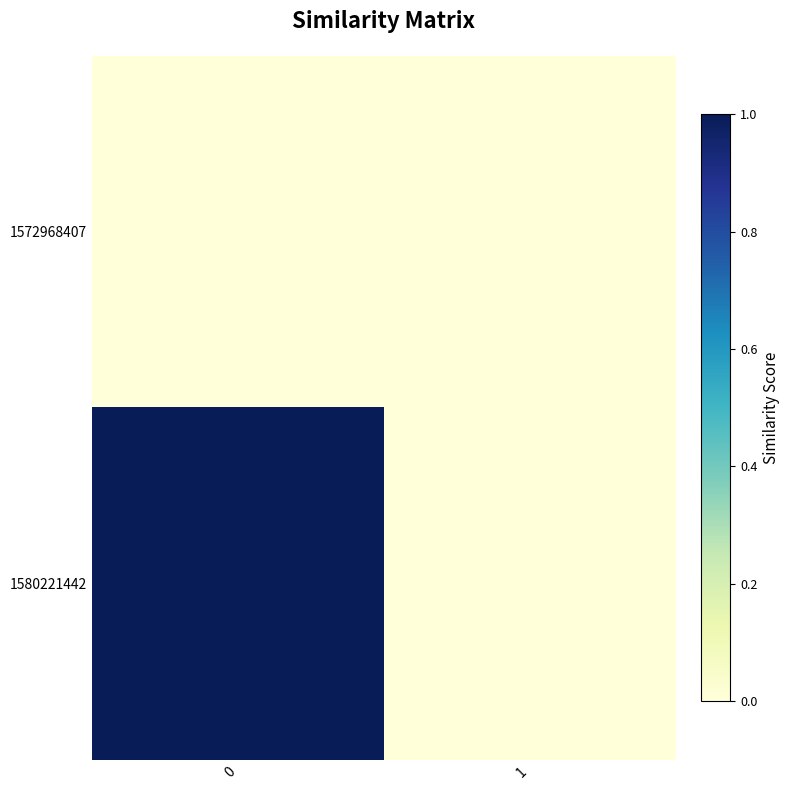

At 0, list the series in order from largest to smallest.

1580221442, 1572968407